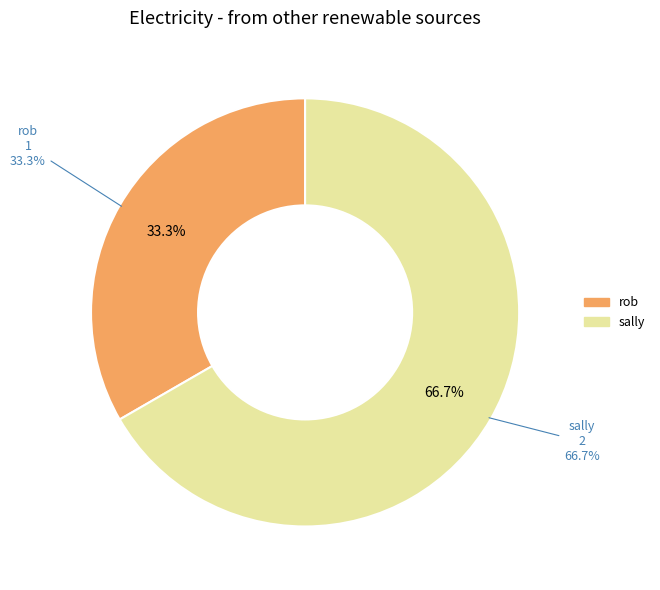

How many segments does this pie chart have?

2